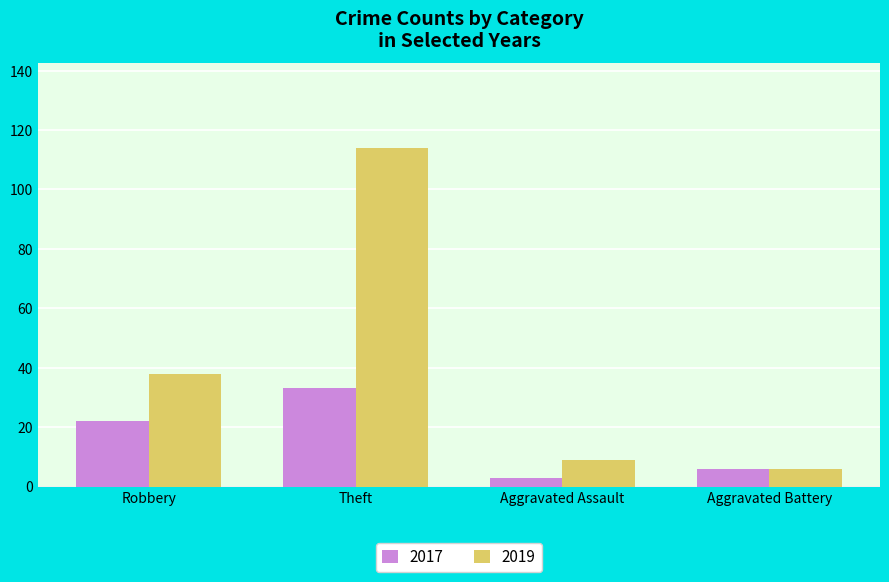

Which series has the largest range (max minus min)?

2019